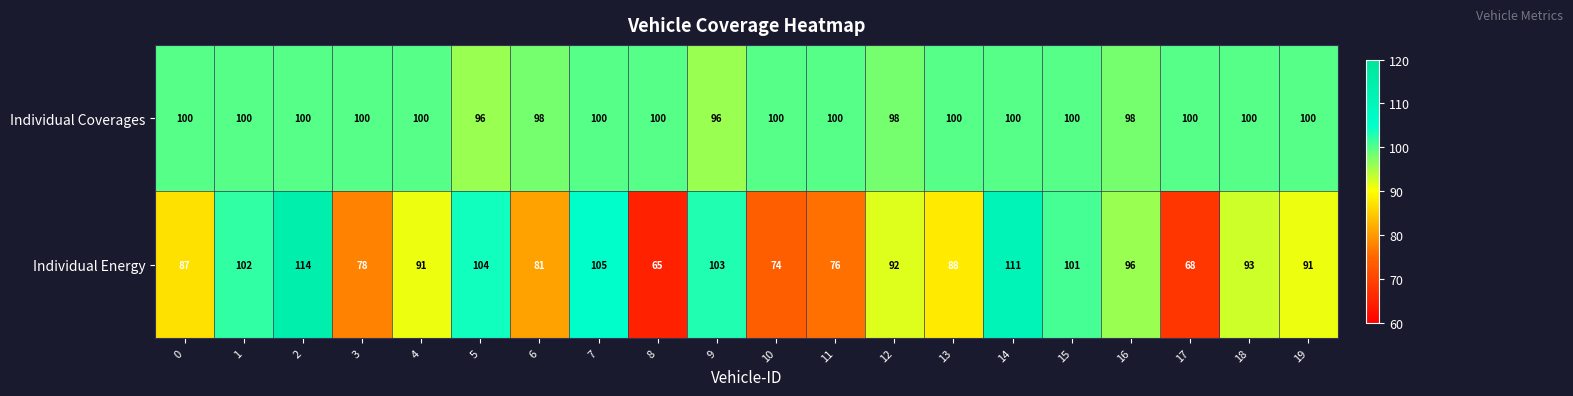

The value of Individual Coverages at 3 is 100. True or false?

True